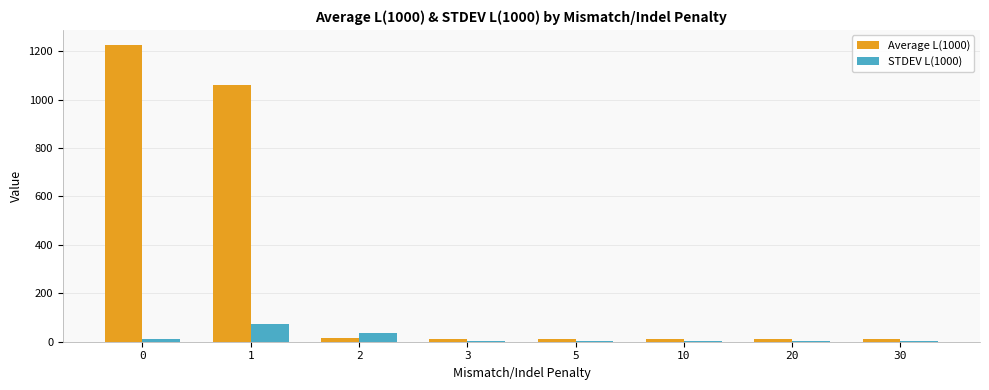

What is the maximum value shown in the chart?

1226